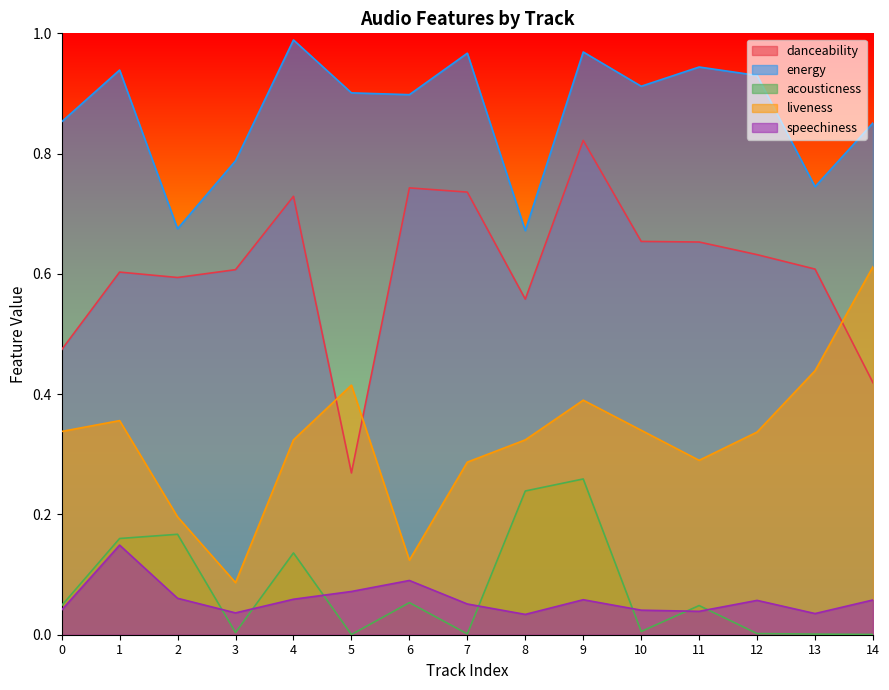

Is it true that danceability equals 0.9 at 11?

False